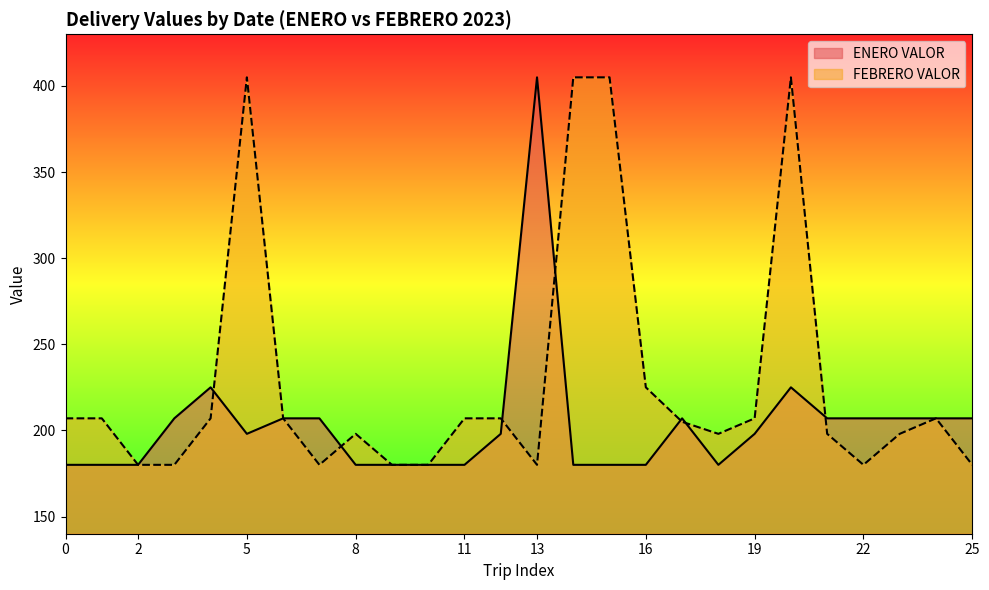

What is the smallest value displayed?

180